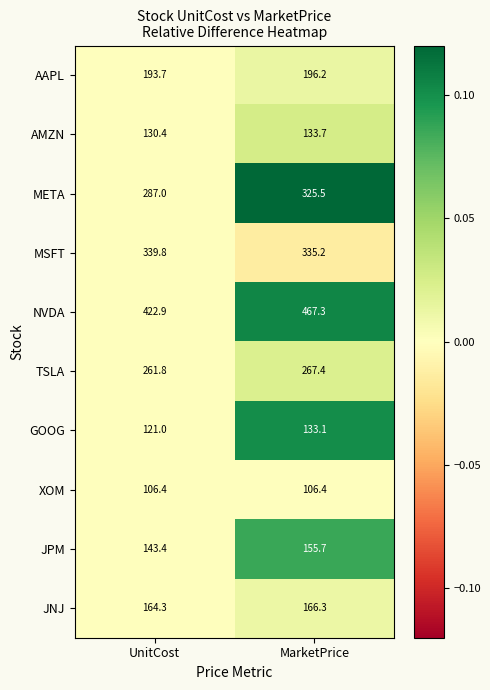

What is the maximum value shown in the chart?

467.3